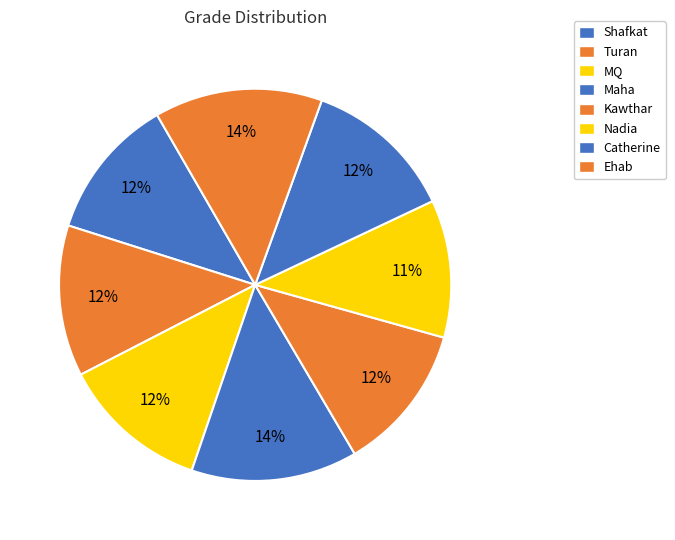

How many segments does this pie chart have?

8